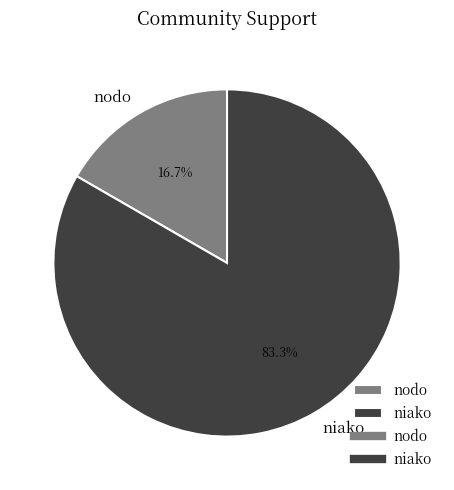

Which has a higher value, nodo or niako?

niako